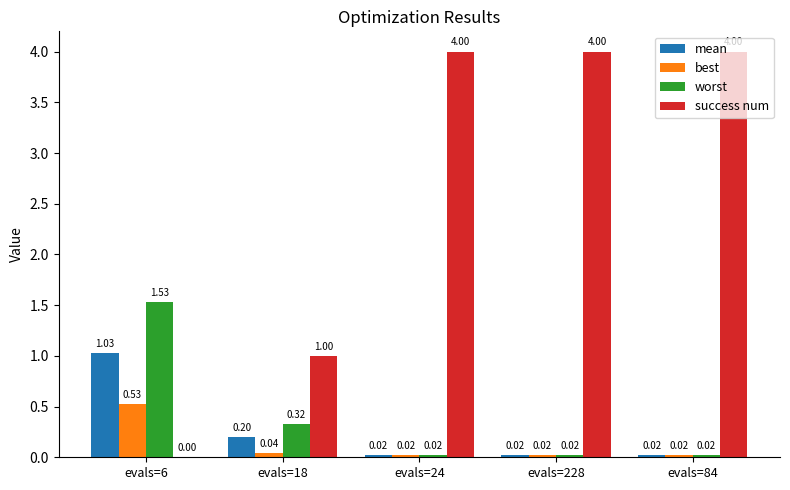

What is the sum of all best values?

0.6